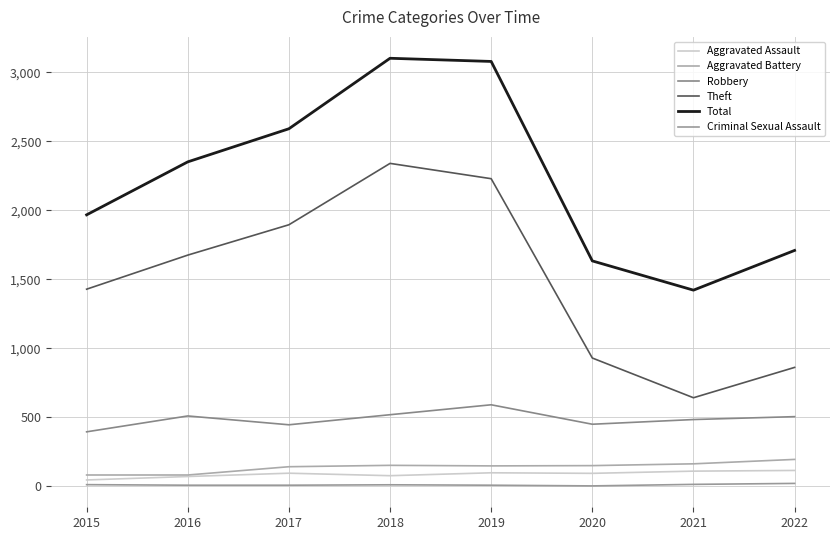

Is this an area chart (filled region under the line)?

No